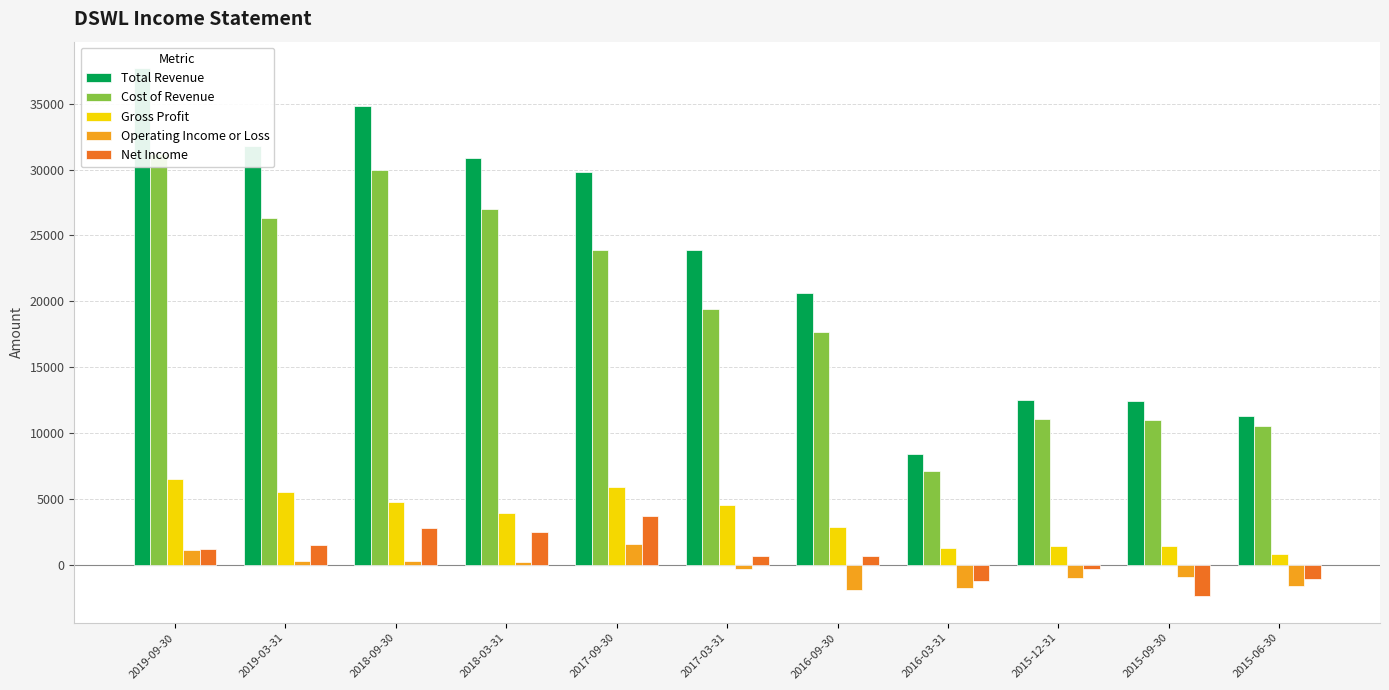

Between 2017-09-30 and 2017-03-31, which series saw the biggest shift?

Total Revenue